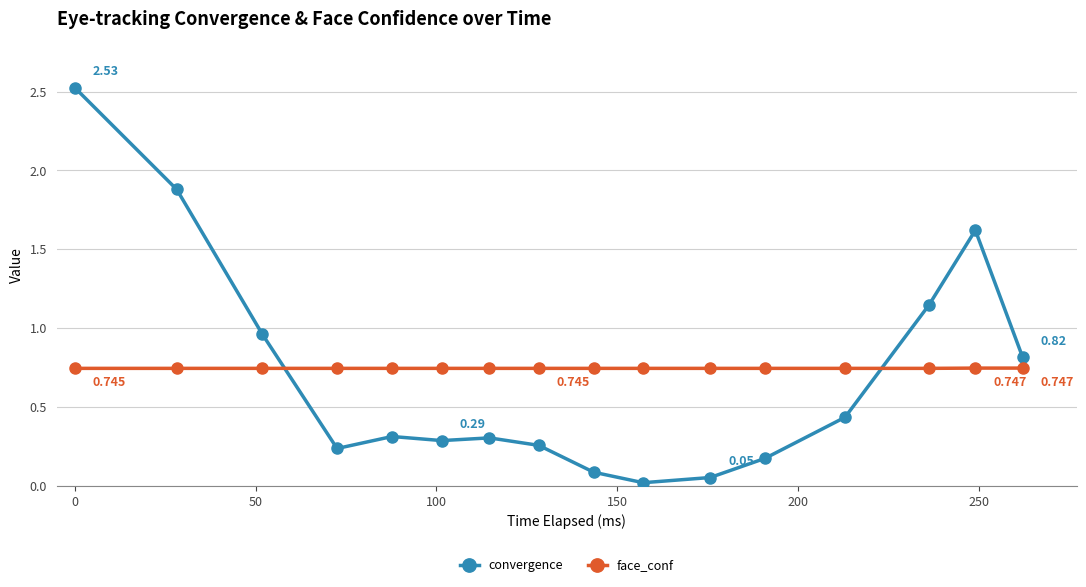

What are all the series names shown in the legend?

convergence, face_conf